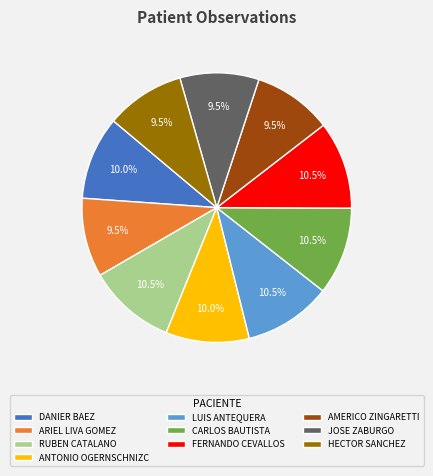

What is the ratio of the value at ANTONIO OGERNSCHNIZC to the value at JOSE ZABURGO?

1.1